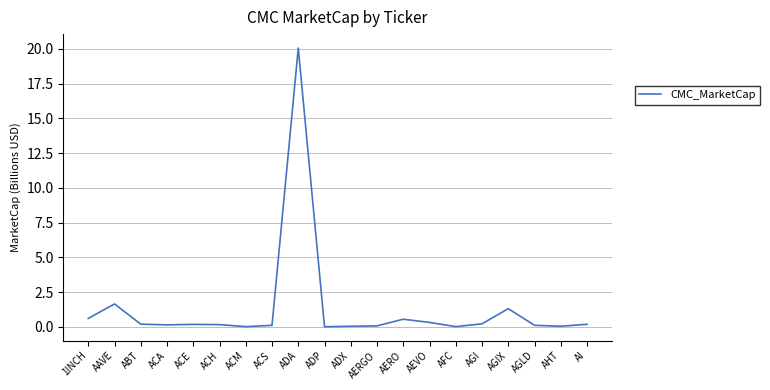

What position from the right is ADX?

10